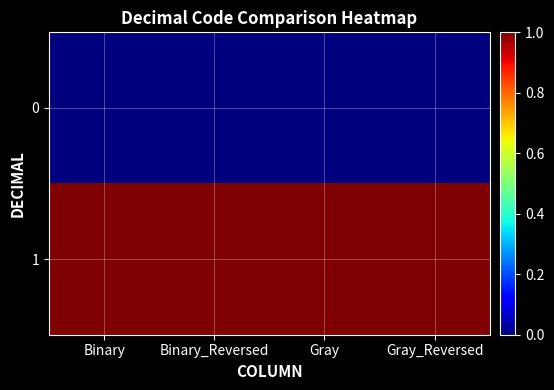

Which series has the largest total across all categories?

1